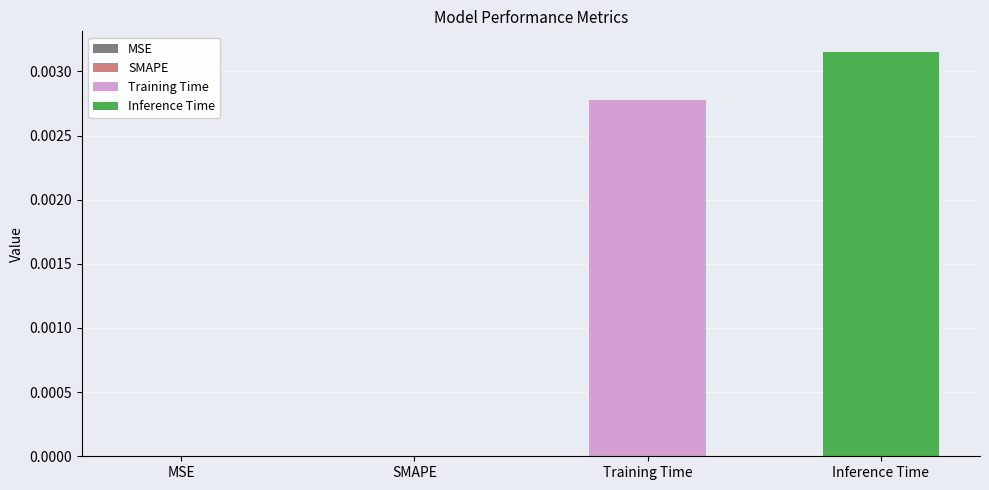

Between Training Time and MSE, which is larger?

Training Time